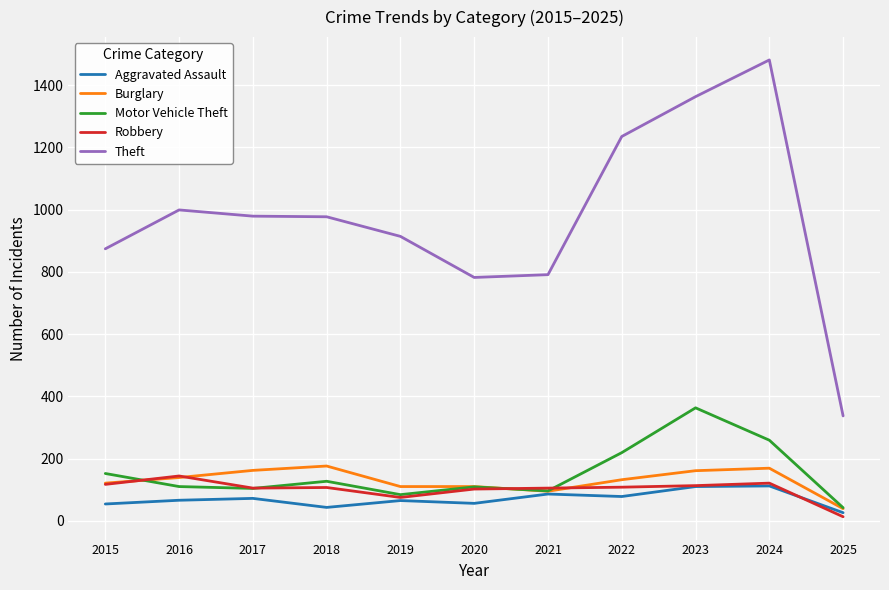

The Theft series shows 1481 at 2024. True or false?

True